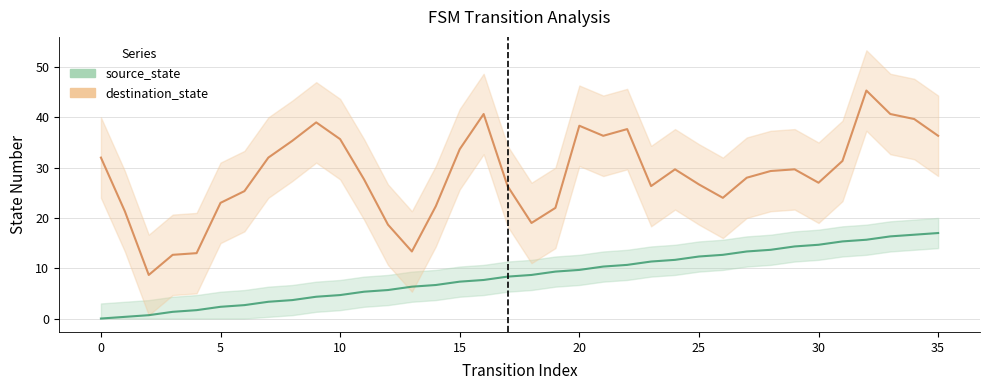

Reading left to right, what are all the values shown in this chart?

0=0.0	1=0.3	2=0.7	3=1.3	4=1.7	5=2.3	6=2.7	7=3.3	8=3.7	9=4.3	10=4.7	11=5.3	12=5.7	13=6.3	14=6.7	15=7.3	16=7.7	17=8.3	18=8.7	19=9.3	20=9.7	21=10.3	22=10.7	23=11.3	24=11.7	25=12.3	26=12.7	27=13.3	28=13.7	29=14.3	30=14.7	31=15.3	32=15.7	33=16.3	34=16.7	35=17.0